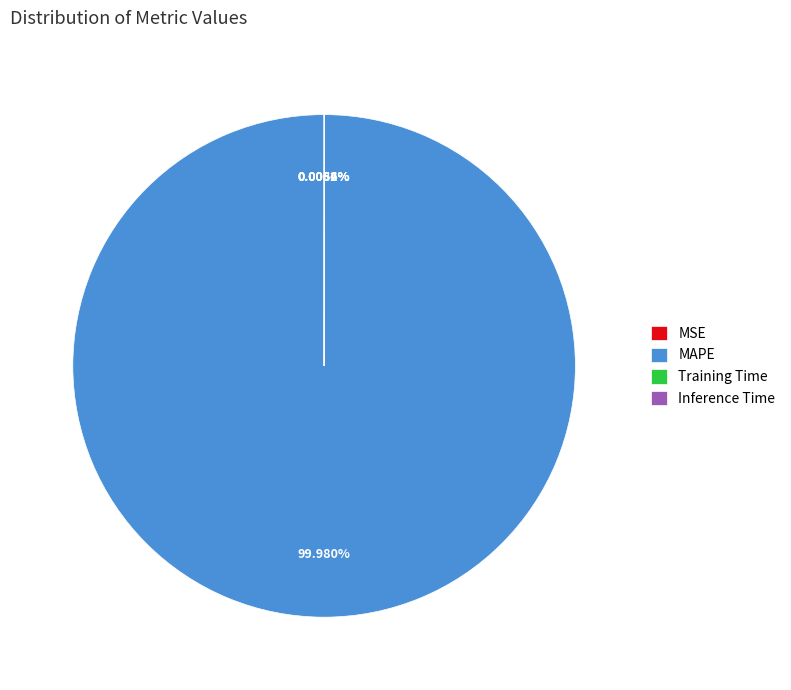

What is the majority slice?

MAPE